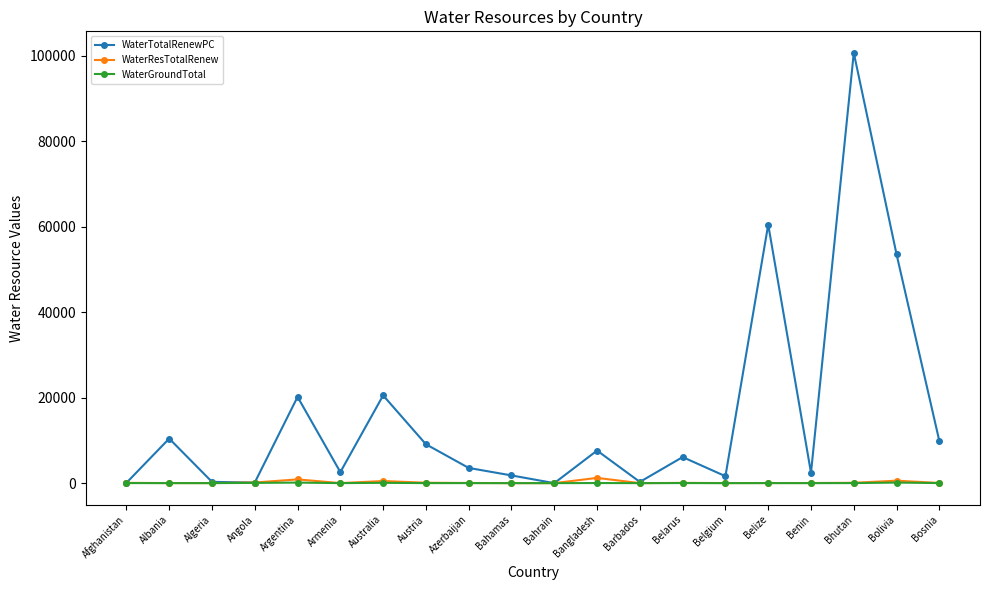

What is the average value of the WaterResTotalRenew series?

189.2